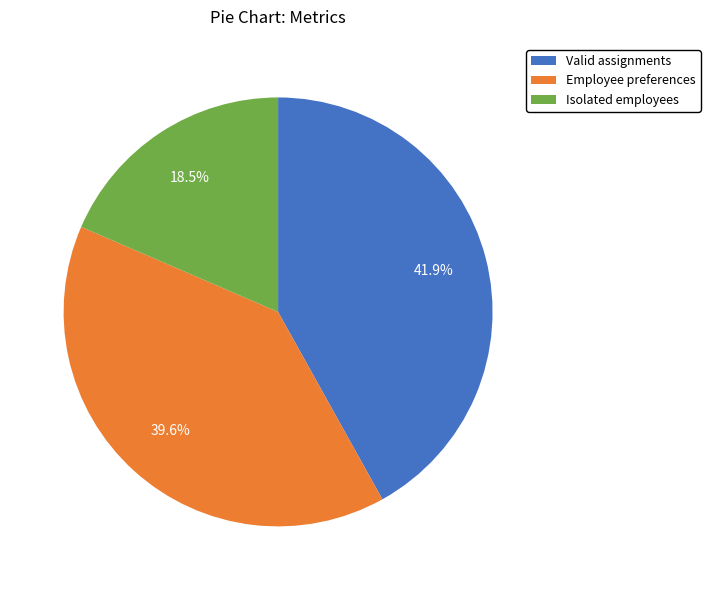

How many segments does this pie chart have?

3